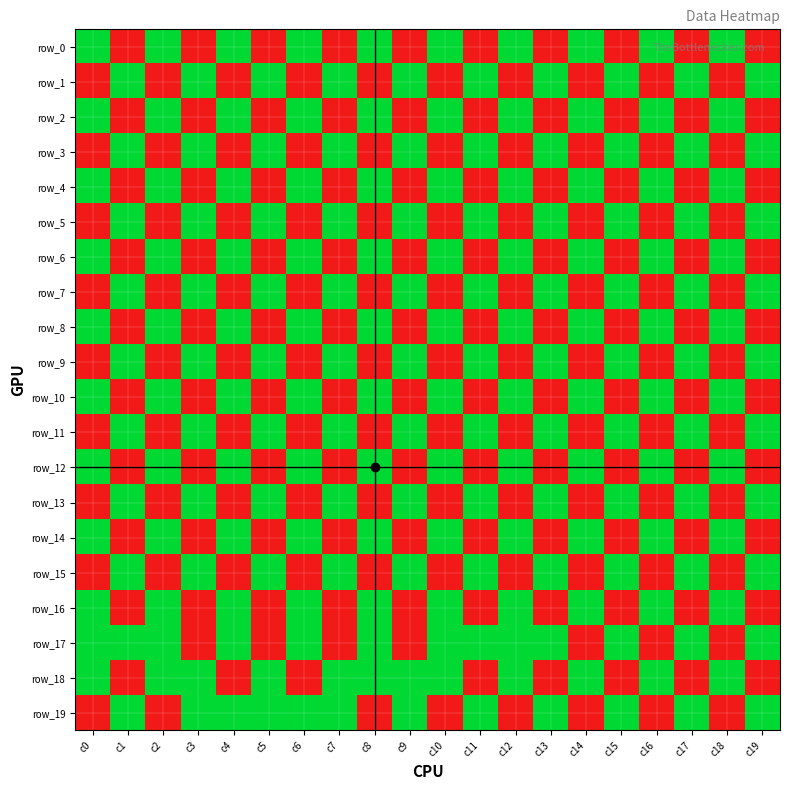

Reading left to right, transcribe all the data shown in this chart.

row_0: 1	0	1	0	1	0	1	0	1	0	1	0	1	0	1	0	1	0	1	0
row_1: 0	1	0	1	0	1	0	1	0	1	0	1	0	1	0	1	0	1	0	1
row_2: 1	0	1	0	1	0	1	0	1	0	1	0	1	0	1	0	1	0	1	0
row_3: 0	1	0	1	0	1	0	1	0	1	0	1	0	1	0	1	0	1	0	1
row_4: 1	0	1	0	1	0	1	0	1	0	1	0	1	0	1	0	1	0	1	0
row_5: 0	1	0	1	0	1	0	1	0	1	0	1	0	1	0	1	0	1	0	1
row_6: 1	0	1	0	1	0	1	0	1	0	1	0	1	0	1	0	1	0	1	0
row_7: 0	1	0	1	0	1	0	1	0	1	0	1	0	1	0	1	0	1	0	1
row_8: 1	0	1	0	1	0	1	0	1	0	1	0	1	0	1	0	1	0	1	0
row_9: 0	1	0	1	0	1	0	1	0	1	0	1	0	1	0	1	0	1	0	1
row_10: 1	0	1	0	1	0	1	0	1	0	1	0	1	0	1	0	1	0	1	0
row_11: 0	1	0	1	0	1	0	1	0	1	0	1	0	1	0	1	0	1	0	1
row_12: 1	0	1	0	1	0	1	0	1	0	1	0	1	0	1	0	1	0	1	0
row_13: 0	1	0	1	0	1	0	1	0	1	0	1	0	1	0	1	0	1	0	1
row_14: 1	0	1	0	1	0	1	0	1	0	1	0	1	0	1	0	1	0	1	0
row_15: 0	1	0	1	0	1	0	1	0	1	0	1	0	1	0	1	0	1	0	1
row_16: 1	0	1	0	1	0	1	0	1	0	1	0	1	0	1	0	1	0	1	0
row_17: 1	1	1	0	1	0	1	0	1	0	1	1	1	1	0	1	0	1	0	1
row_18: 1	0	1	1	0	1	0	1	1	1	1	0	1	0	1	0	1	0	1	0
row_19: 0	1	0	1	1	1	1	1	0	1	0	1	0	1	0	1	0	1	0	1